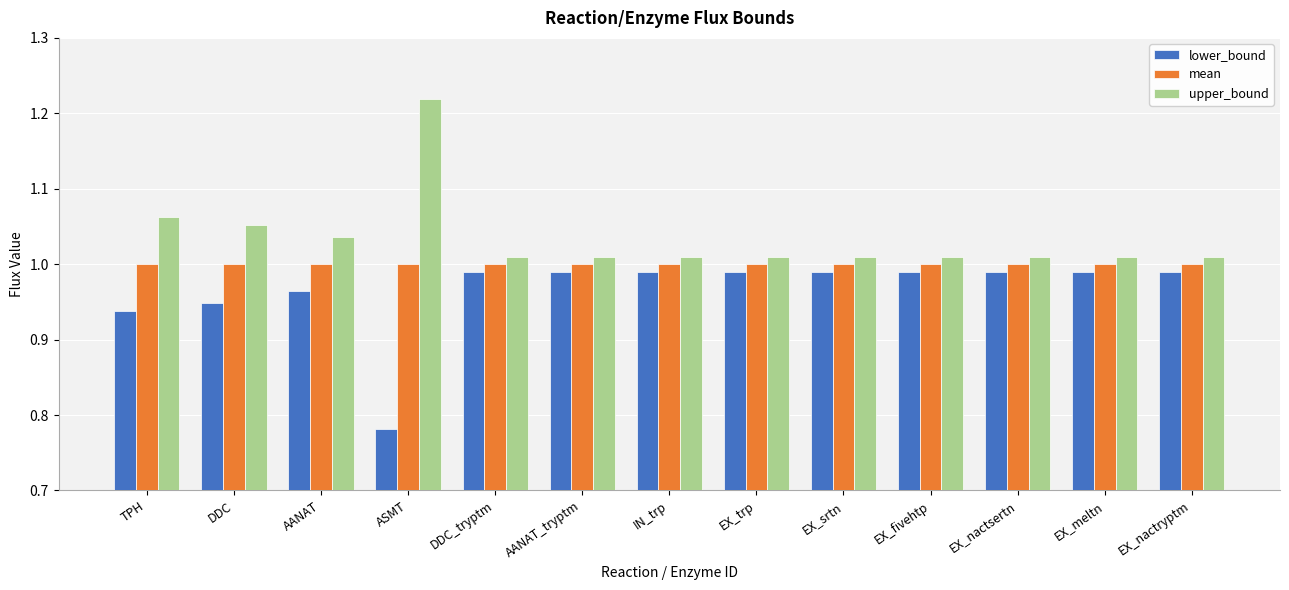

Are the bars grouped side by side (vs. stacked)?

Yes